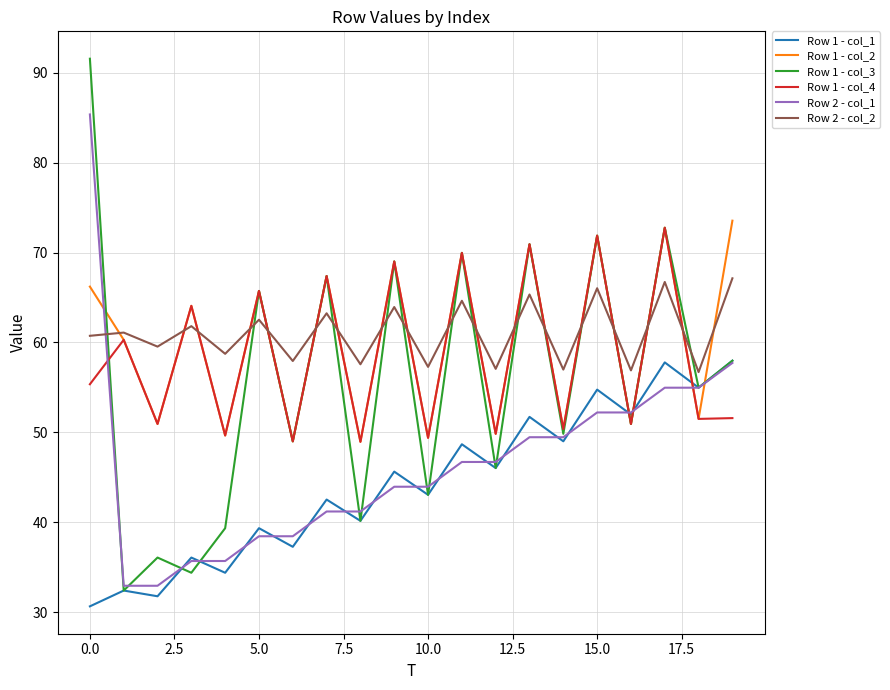

What is the maximum value shown in the chart?

91.5